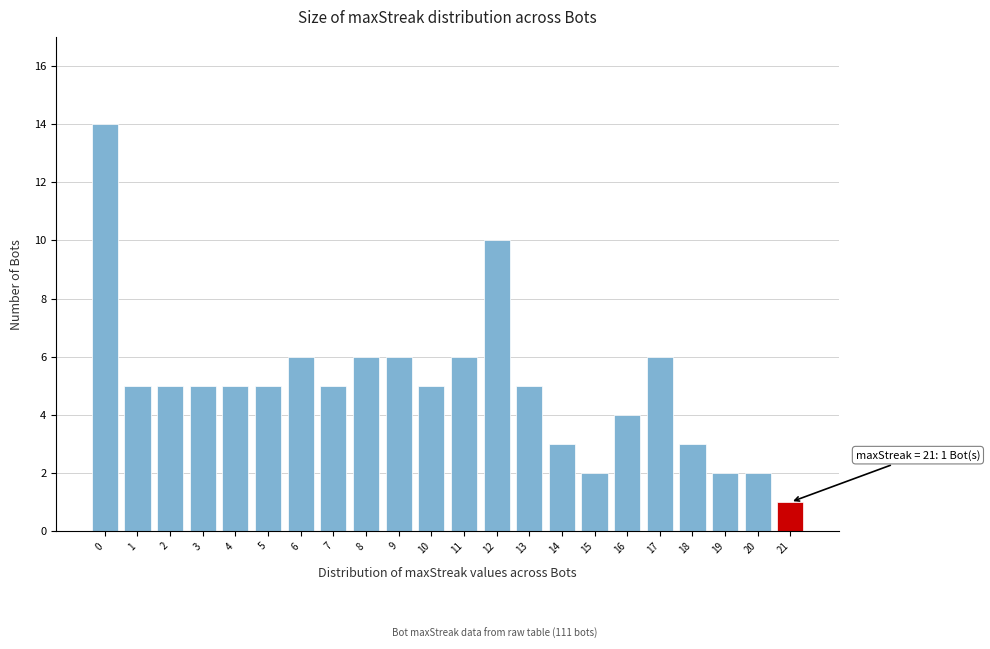

Reading left to right, extract all data points from this chart.

14	5	5	5	5	5	6	5	6	6	5	6	10	5	3	2	4	6	3	2	2	1